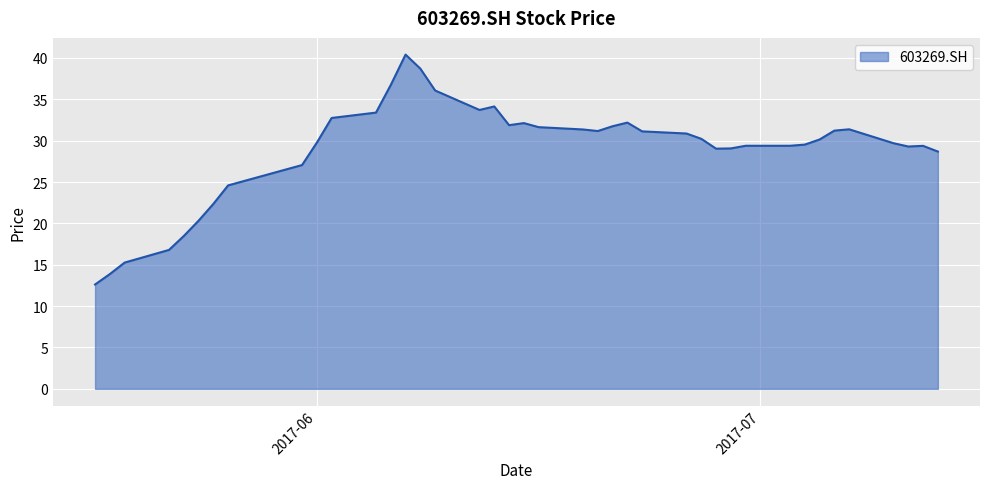

What is the maximum value shown in the chart?

40.4